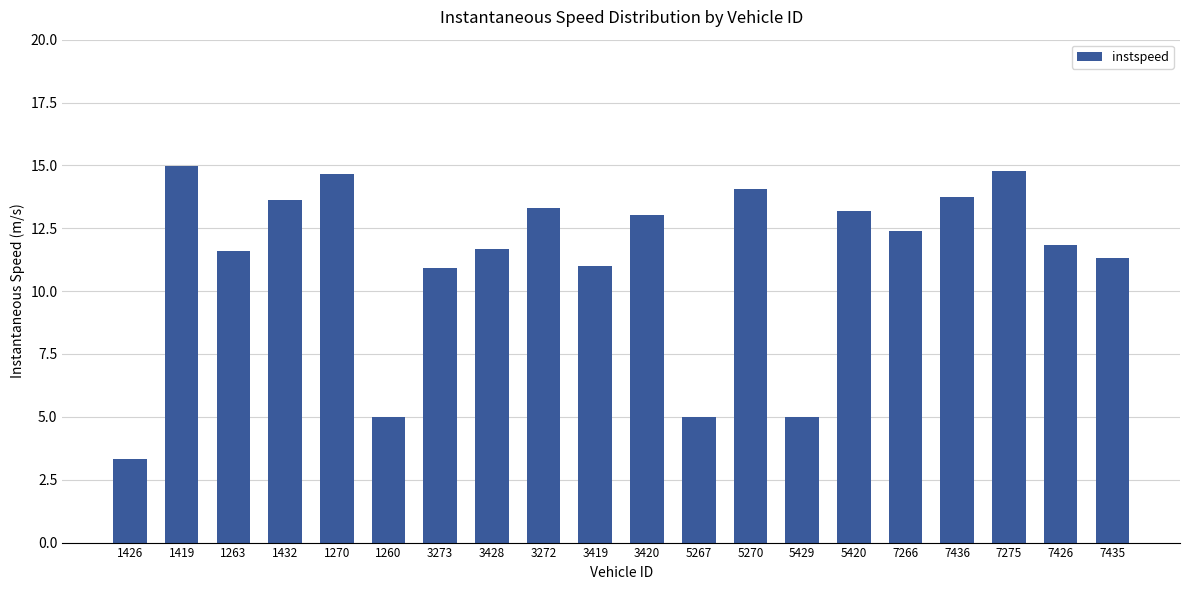

Read the value at 5270.

14.1